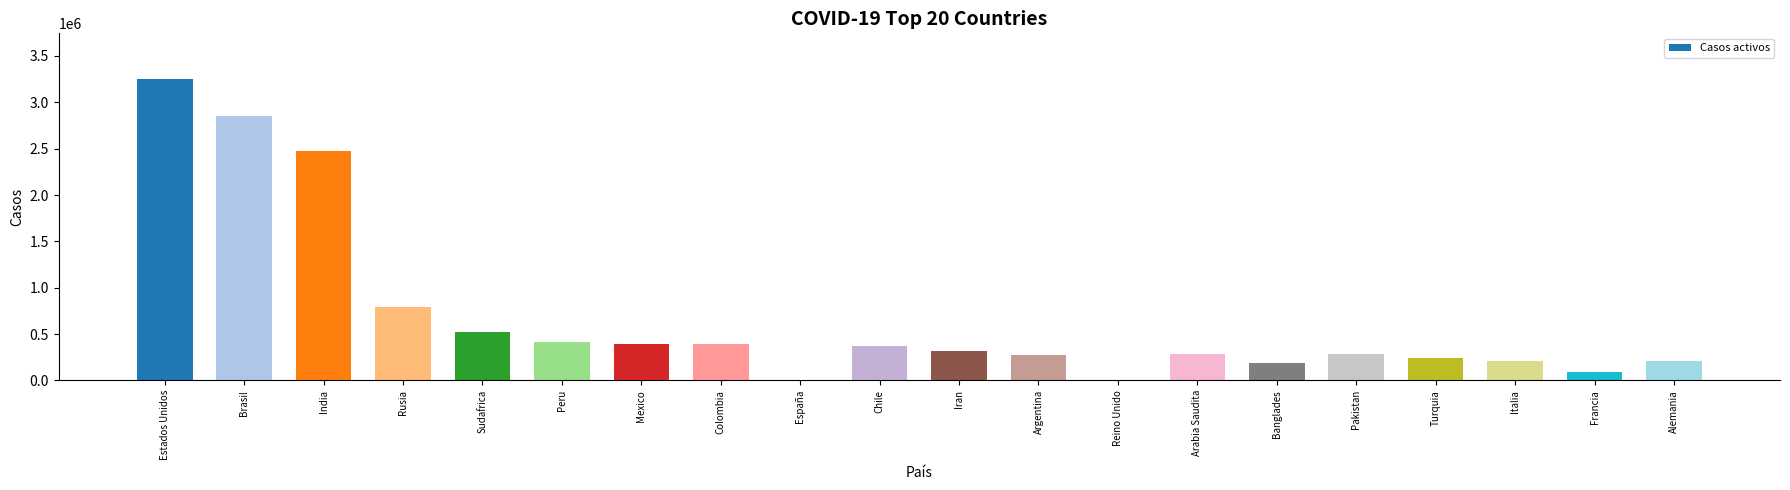

Which label corresponds to the largest value in the chart?

Estados Unidos